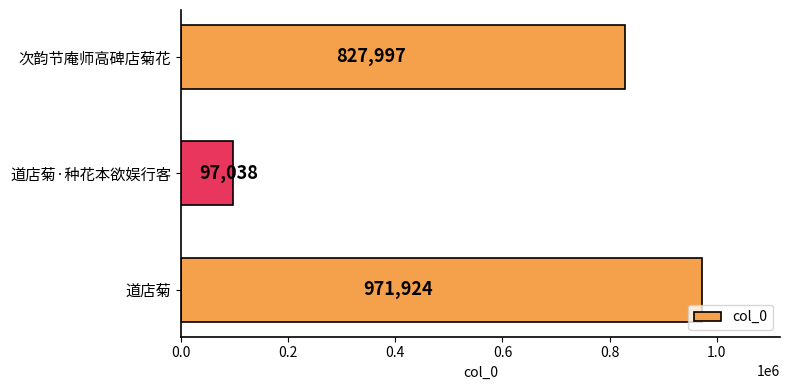

What is the average value?

632320